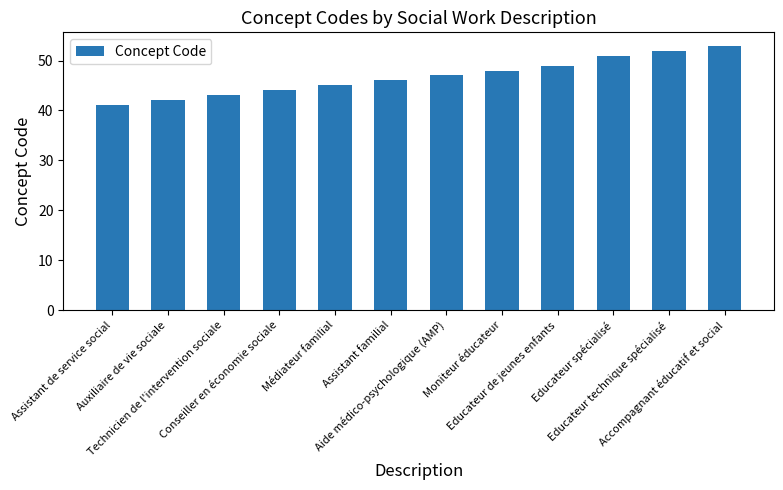

What is the difference between the values at Médiateur familial and Accompagnant éducatif et social?

8